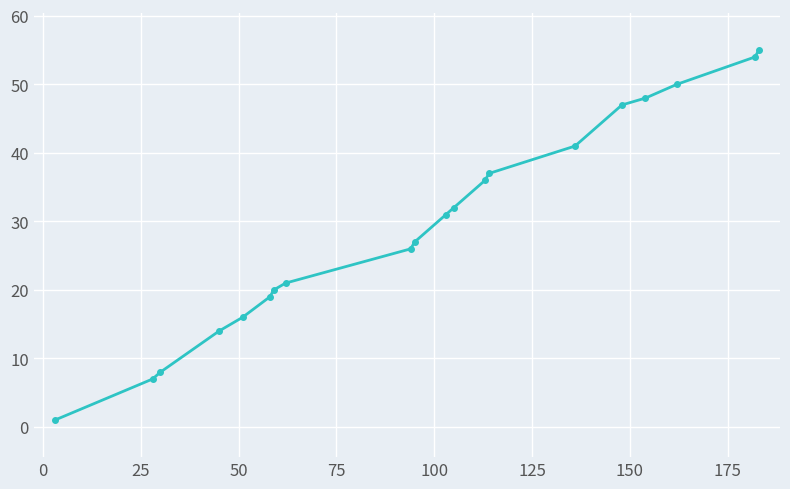

What is the value of the 2nd point from the left?

7